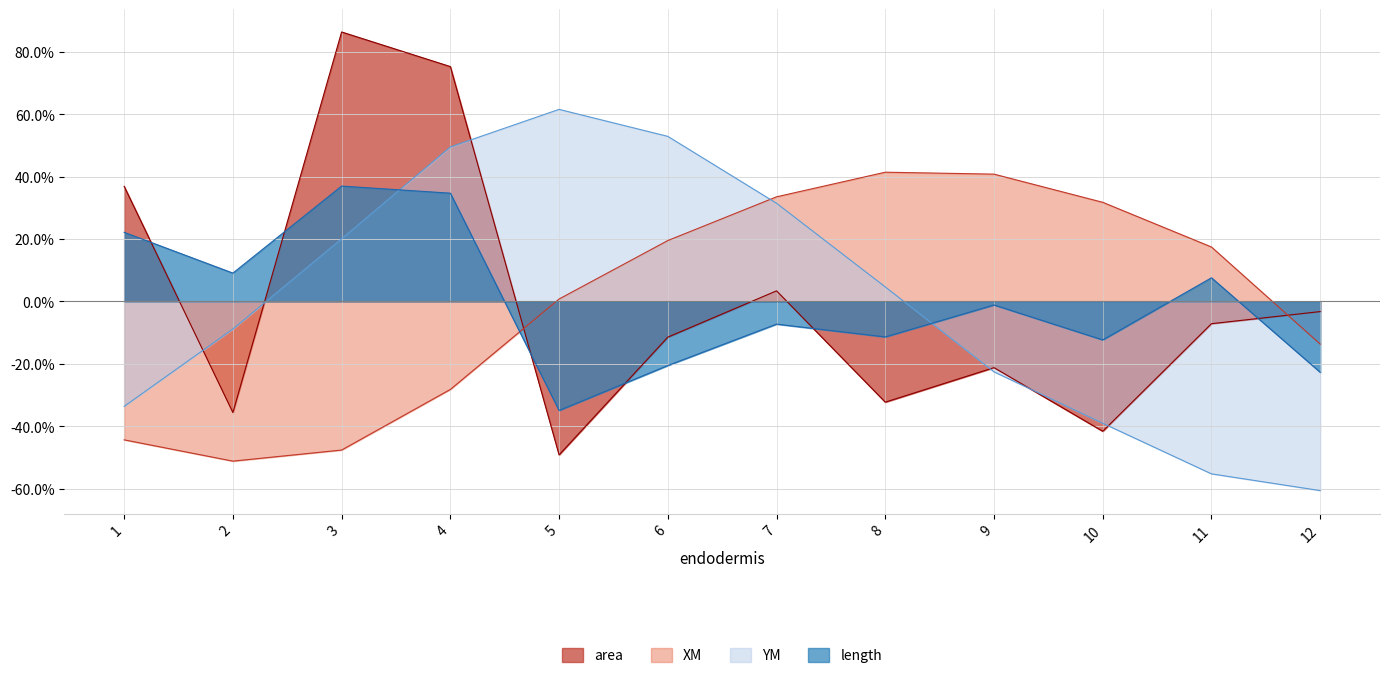

How many data points in area are less than 0?

8